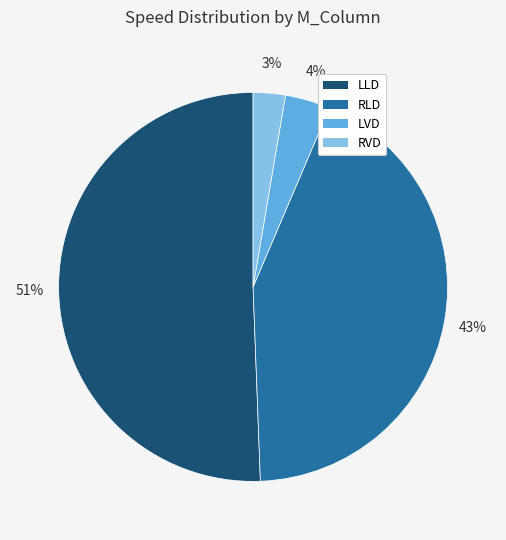

How many slices are in this pie chart?

4